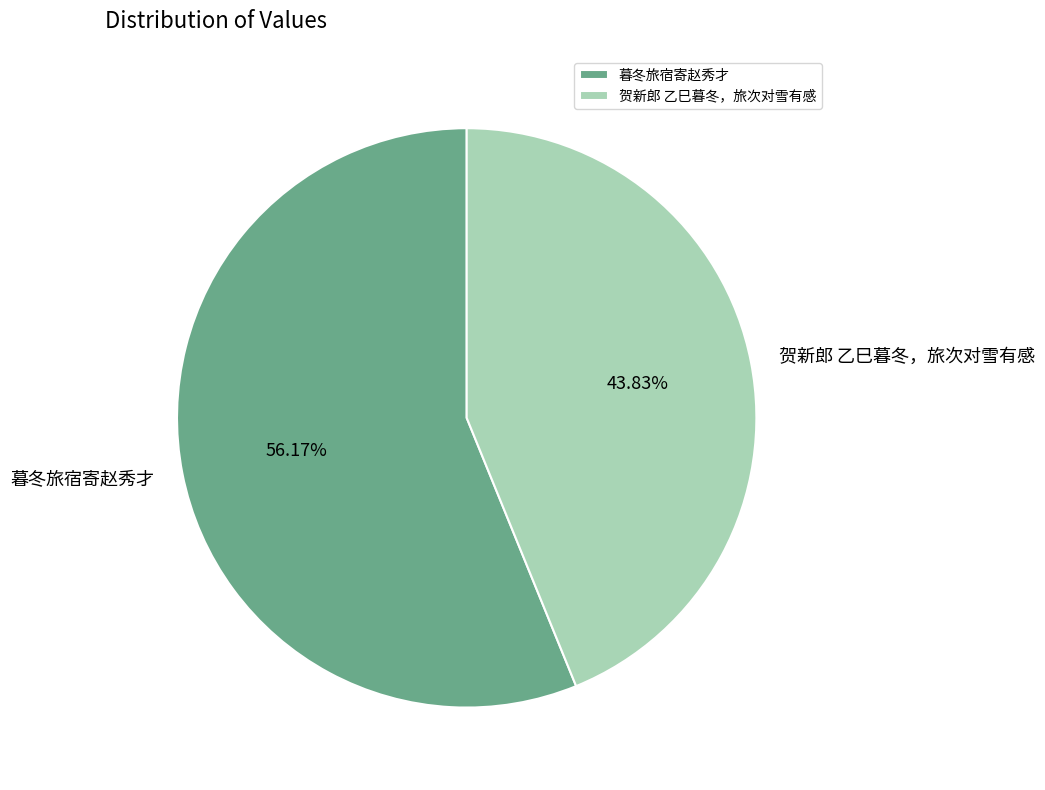

Rank the categories by value from lowest to highest.

贺新郎 乙巳暮冬，旅次对雪有感, 暮冬旅宿寄赵秀才